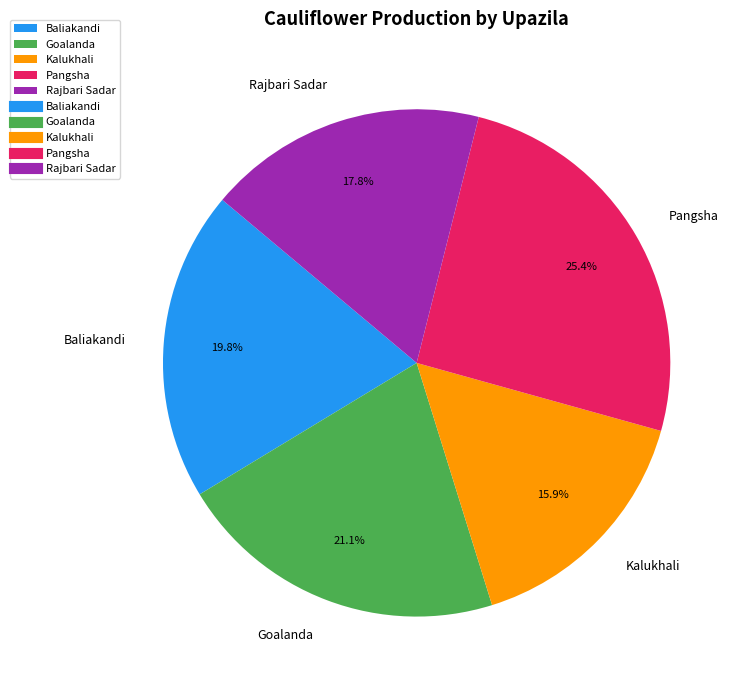

What percentage is the Baliakandi slice, to the nearest percent?

20%